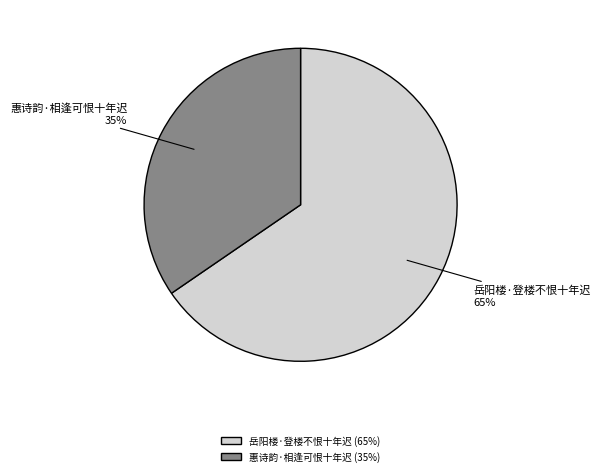

True or false: 惠诗韵·相逢可恨十年迟 accounts for 40% of the total.

False